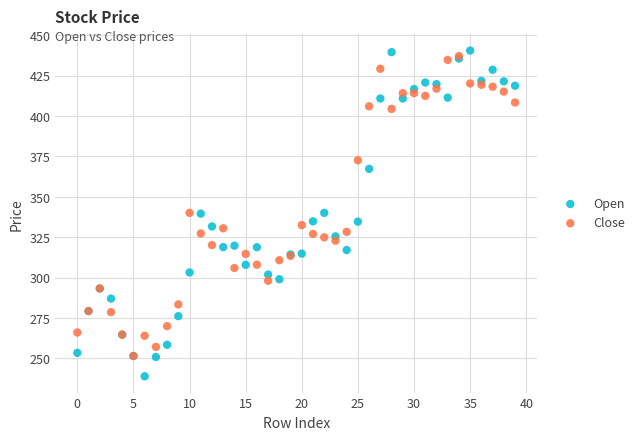

Which series reaches the minimum Y coordinate?

Open